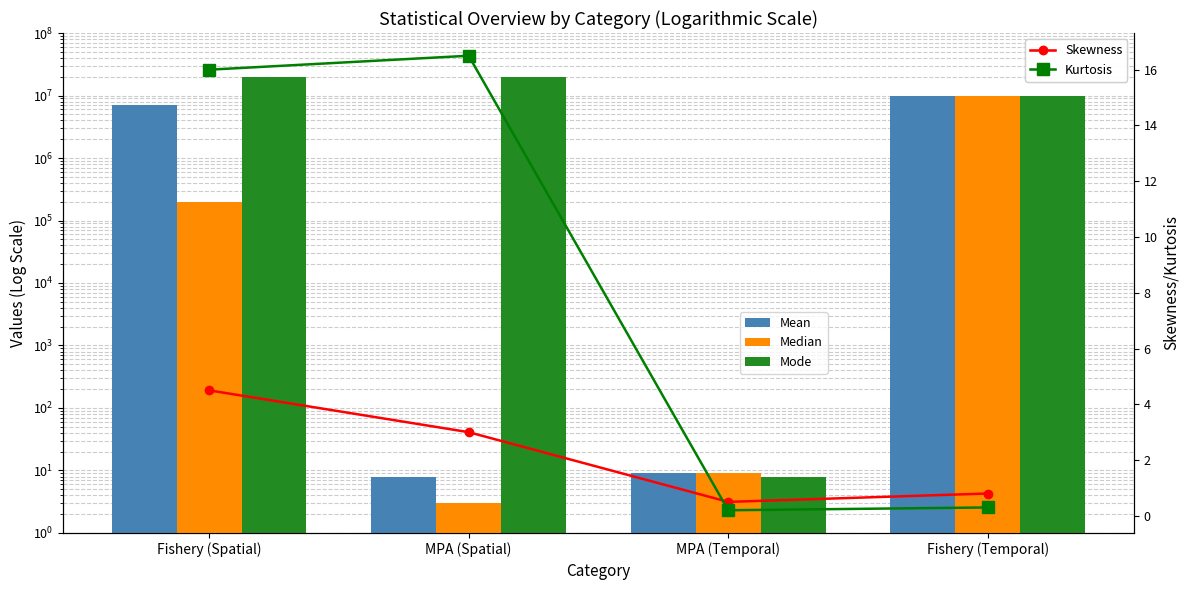

Which series has the largest total across all categories?

Mode